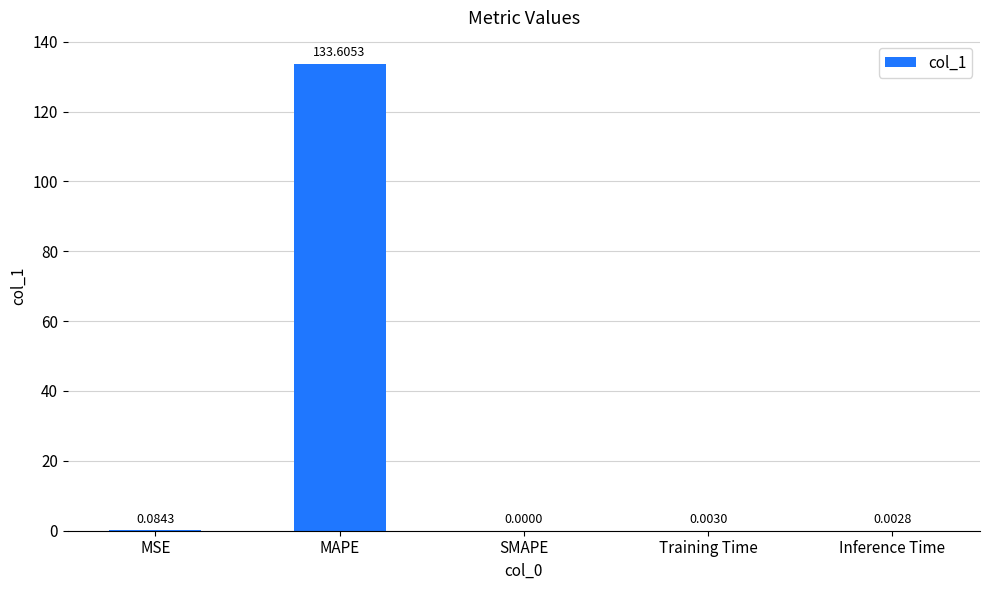

Count the number of values greater than 0.

4